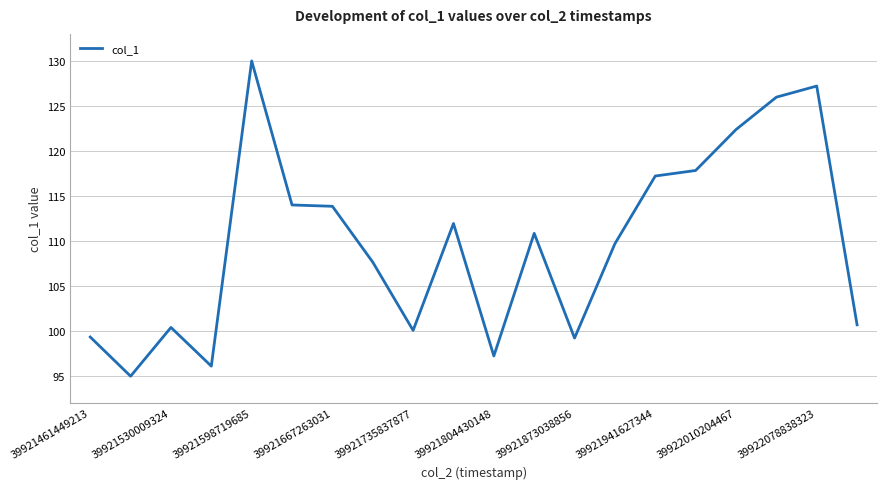

What is the difference between the maximum and second lowest values?

33.9